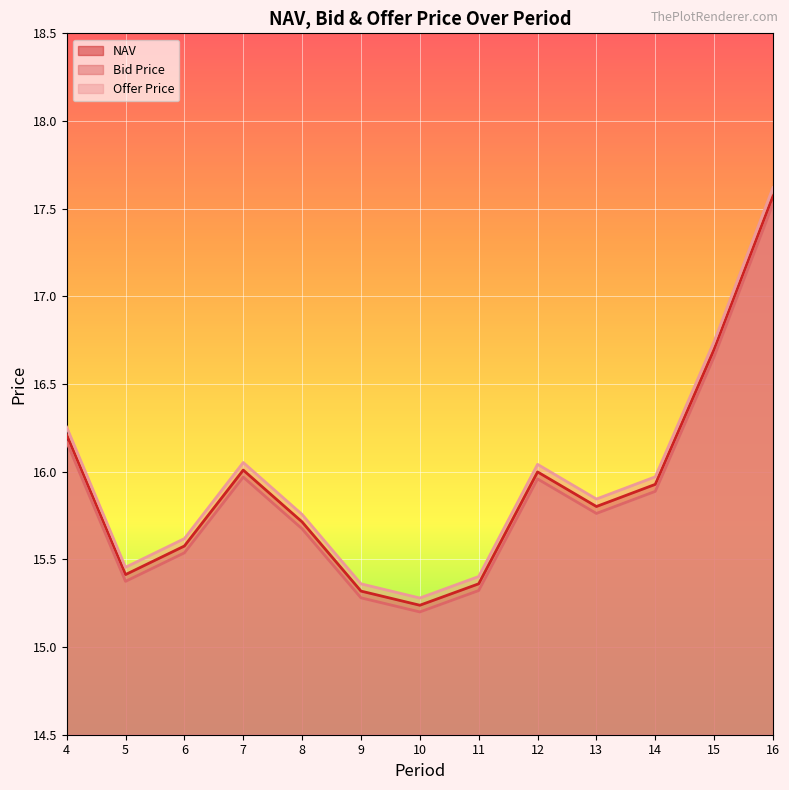

Does the chart display data point markers on the line(s)?

No